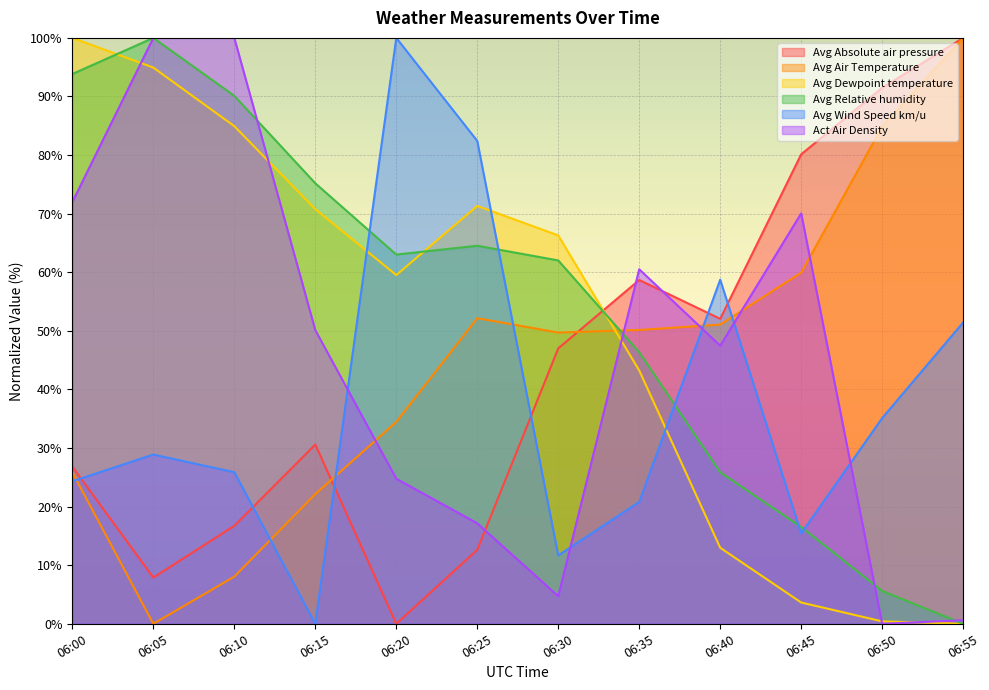

How many values in Avg Dewpoint temperature are above zero?

11